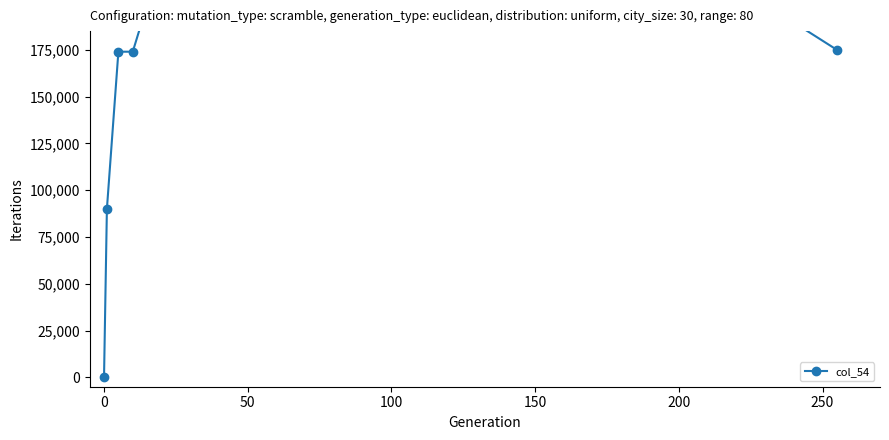

What is the sum of all values?

988000